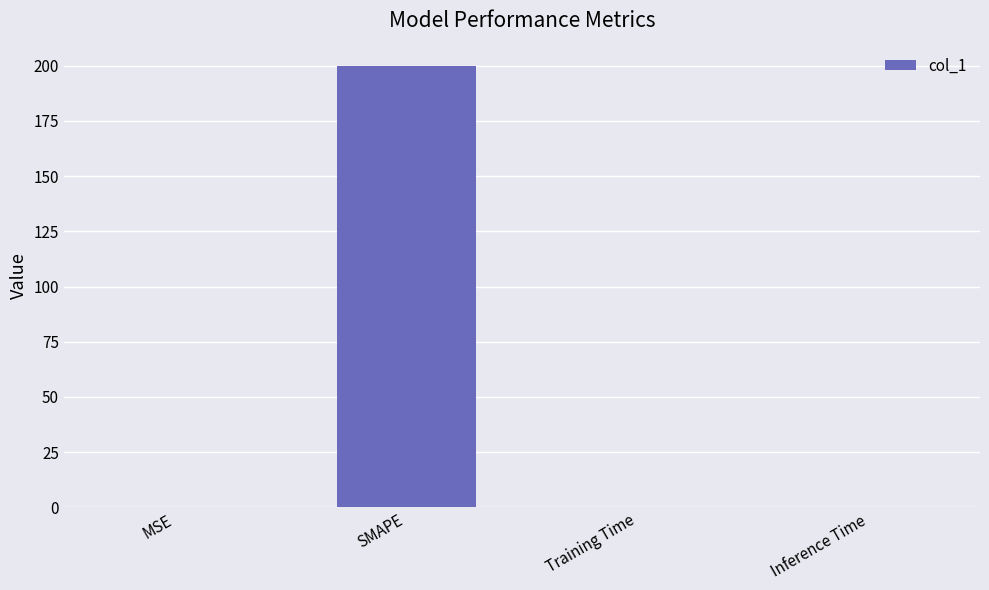

The chart shows a value of 97.9 at SMAPE. True or false?

False